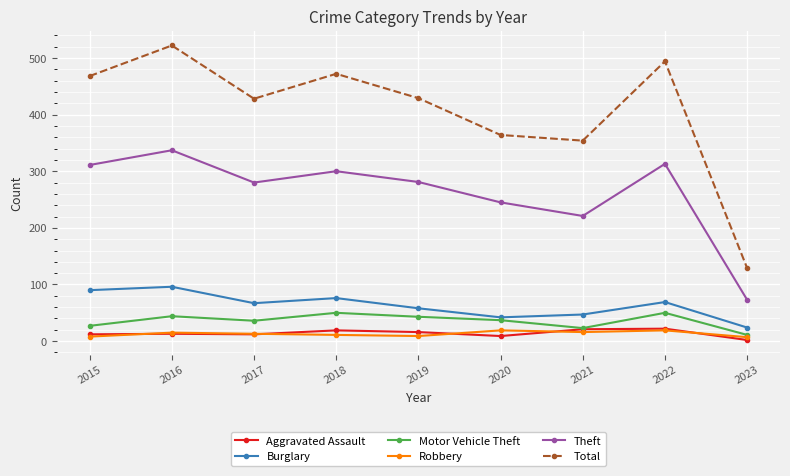

How many data points in Aggravated Assault are less than 13?

4